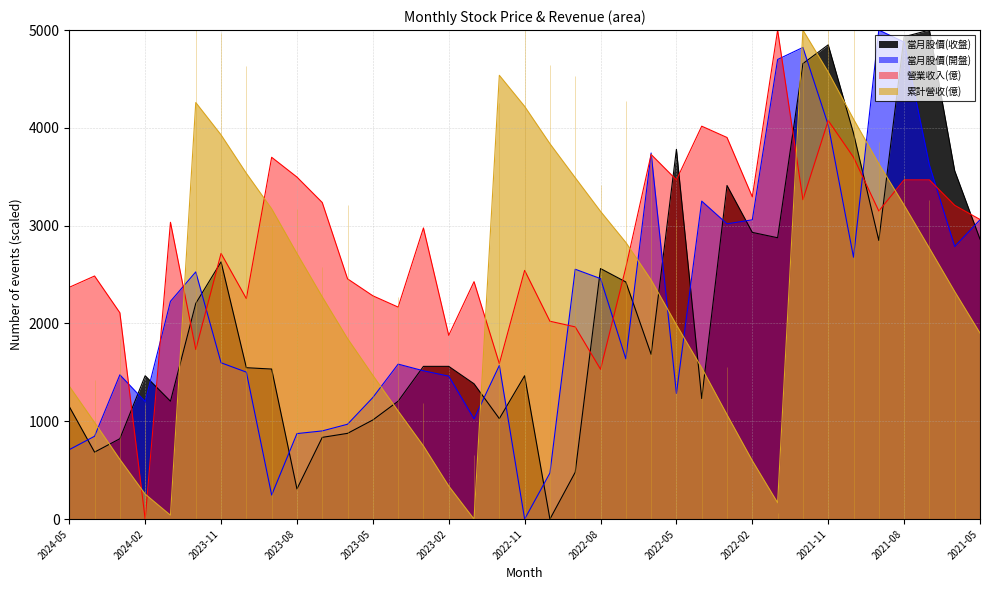

Where is 營業收入(億) nearest to the value 2500?

2024-04